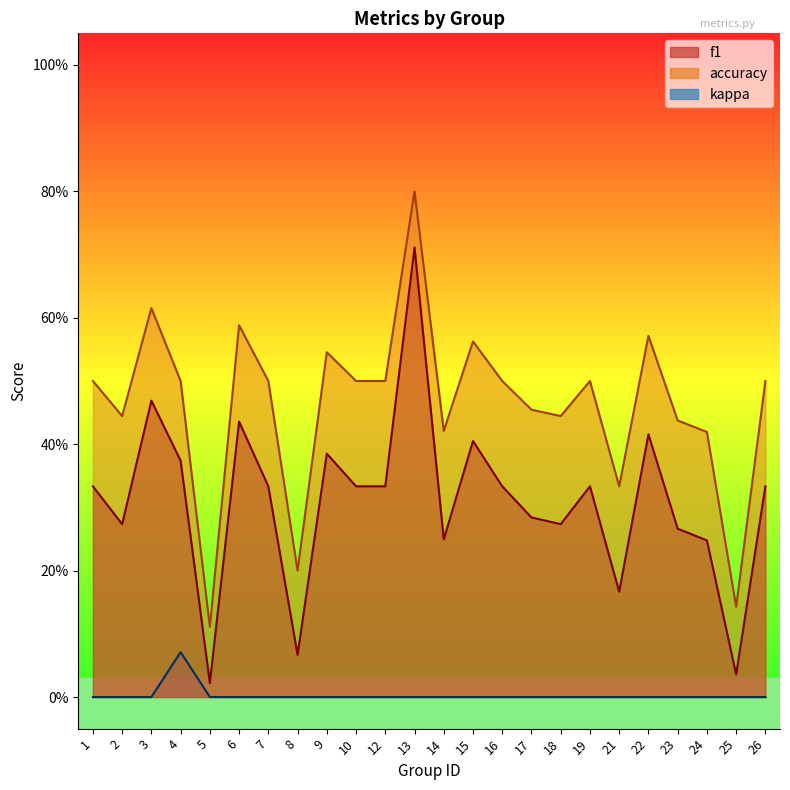

True or false: accuracy and f1 intersect in this chart.

False